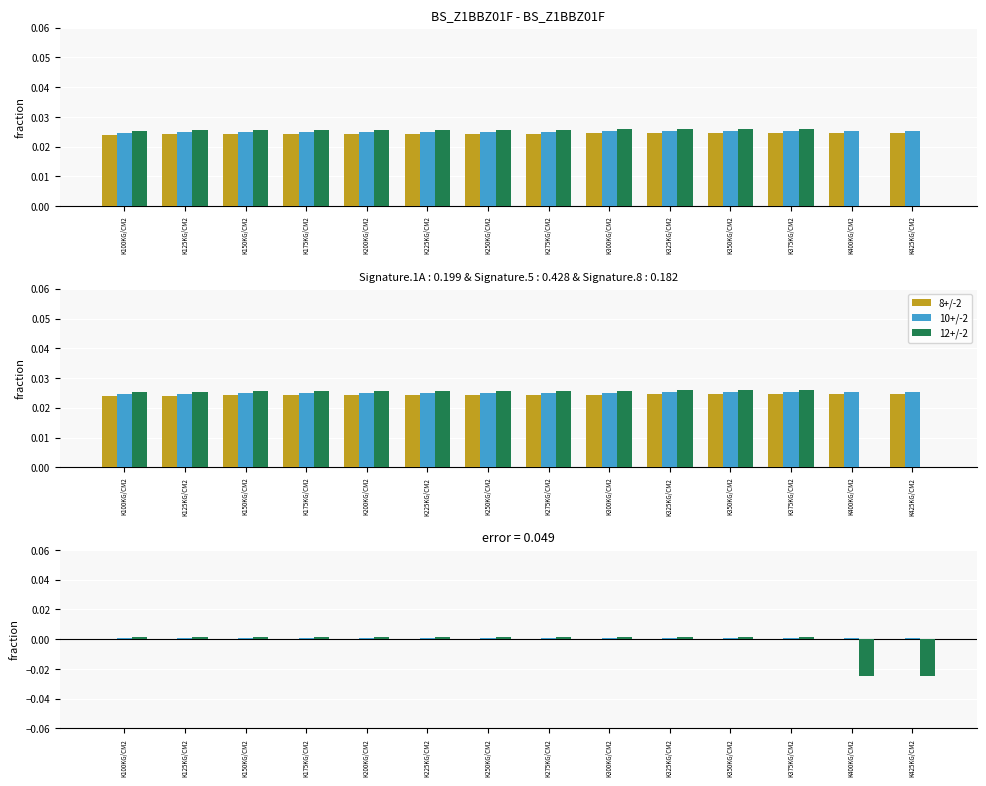

At which category is the sum across all series the highest?

K125KG/CM2